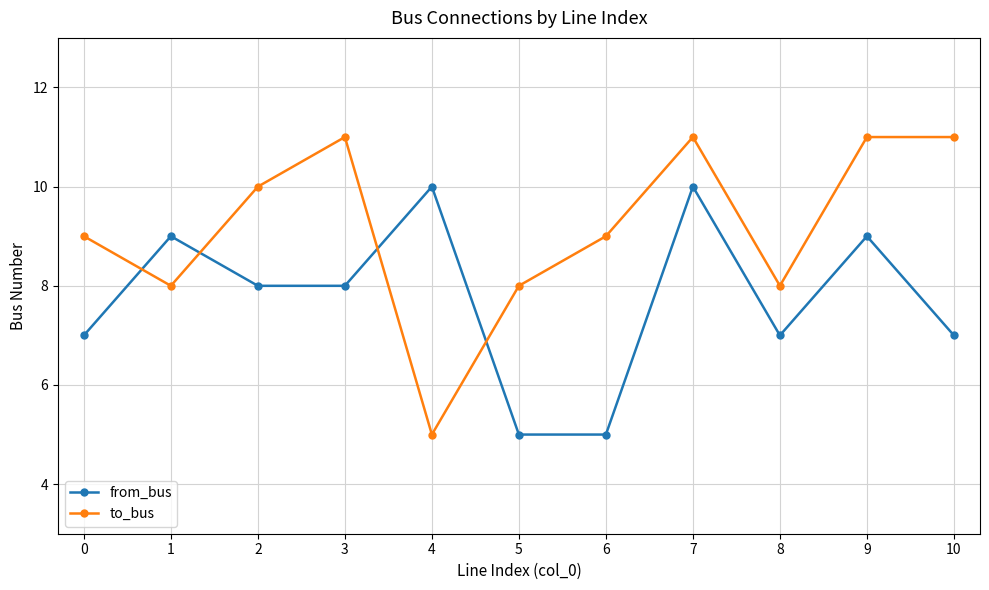

Which series has the widest spread of values?

to_bus